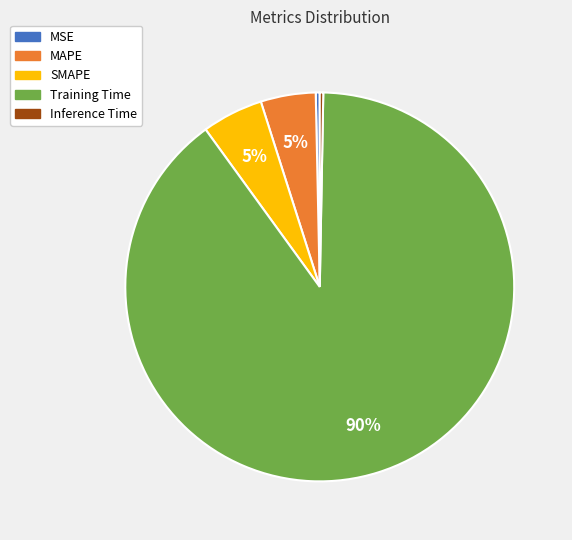

How many segments does this pie chart have?

5